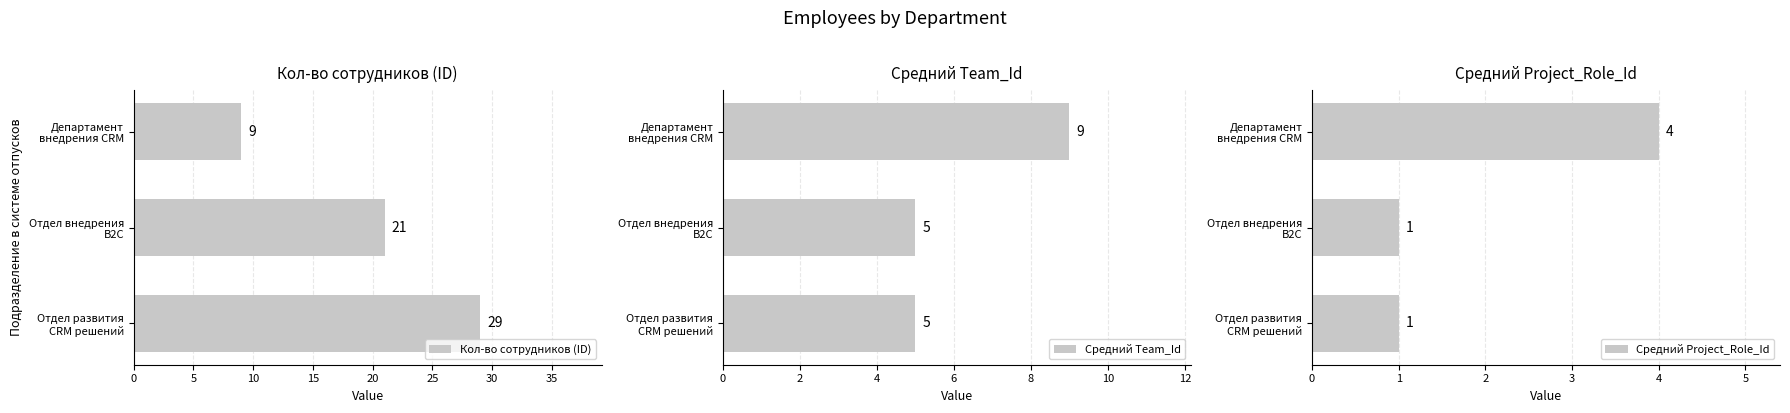

What is the value of the Средний Team_Id bar at the 1st from the left?

5